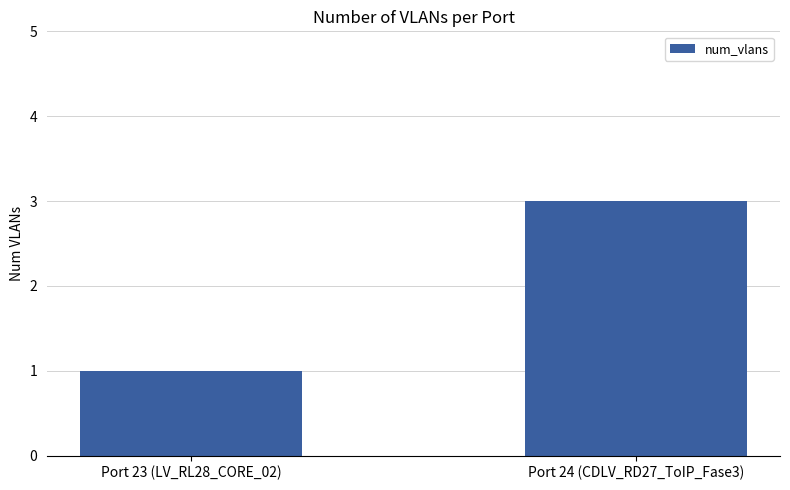

Reading left to right, what are all the values shown in this chart?

1	3